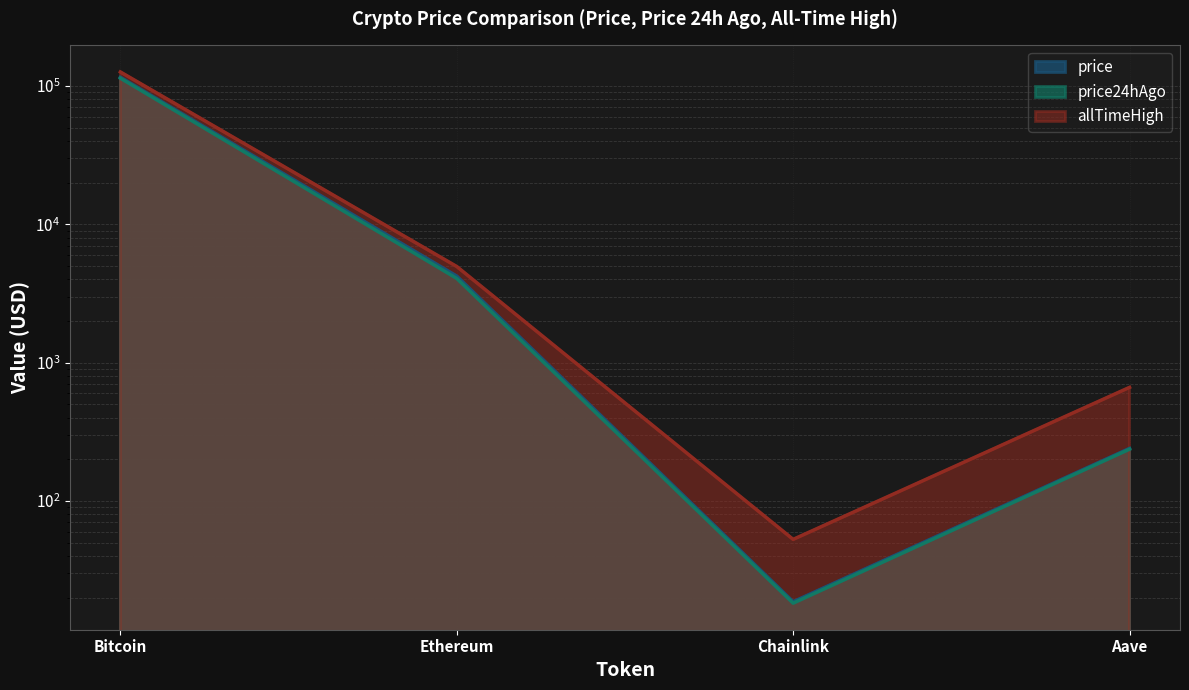

What is the label of the 2nd point from the left?

Ethereum